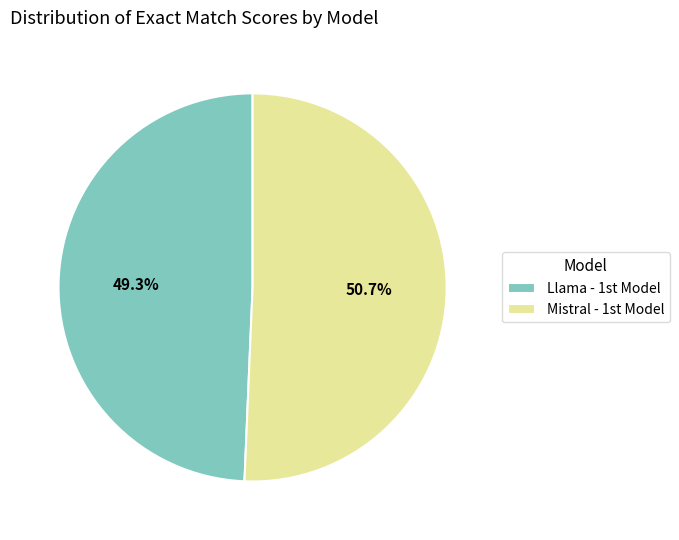

Which slice is the largest?

Mistral - 1st Model